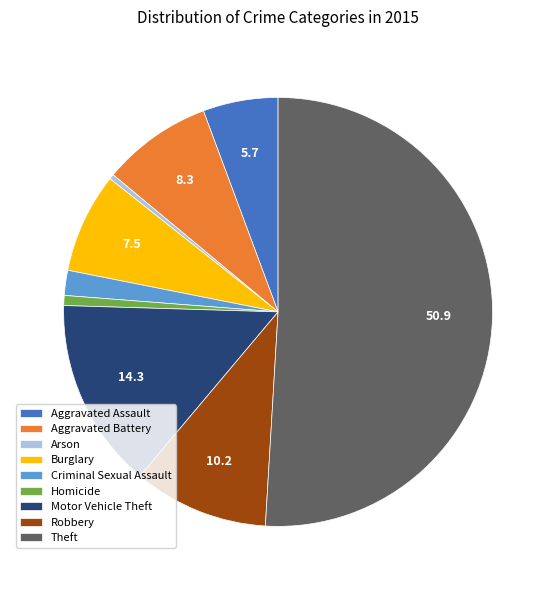

Approximately how many times larger is the value at Robbery compared to Criminal Sexual Assault?

5.4